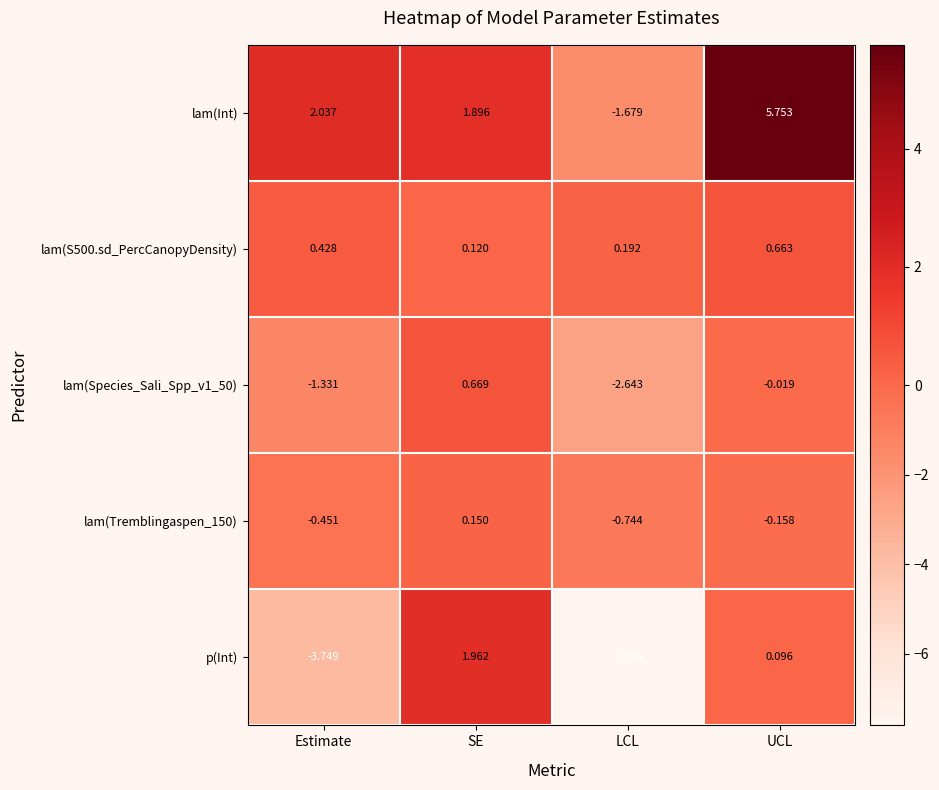

What is the spread (max minus min) of values at LCL?

7.8